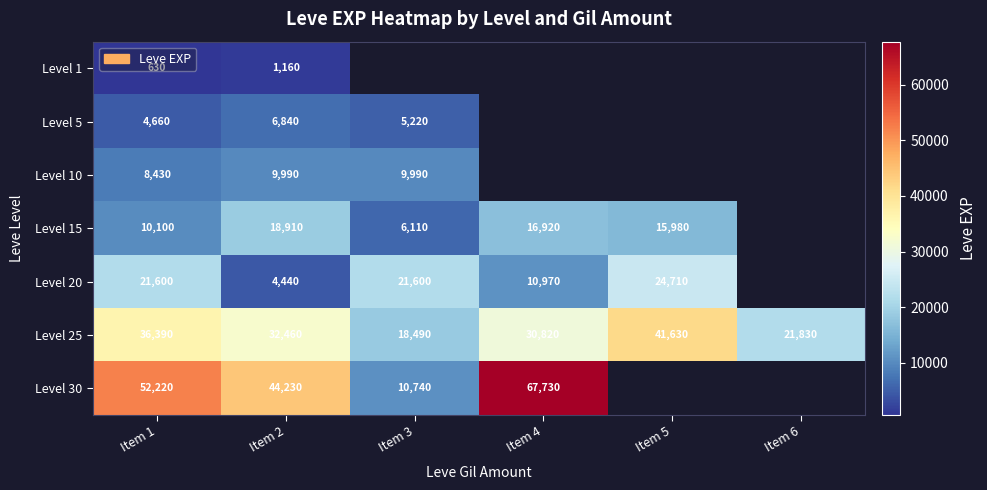

True or false: Level 25 has a value of 42330.2 at Item 4.

False